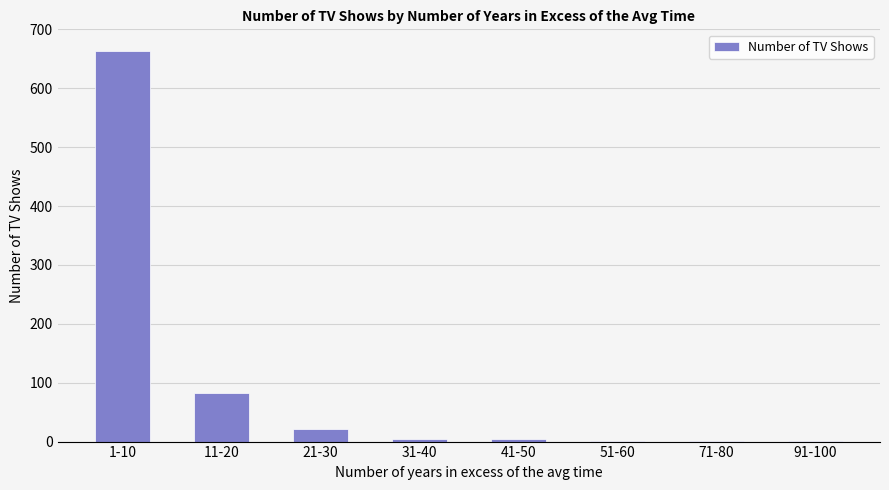

The chart shows a value of 1 at 51-60. True or false?

True